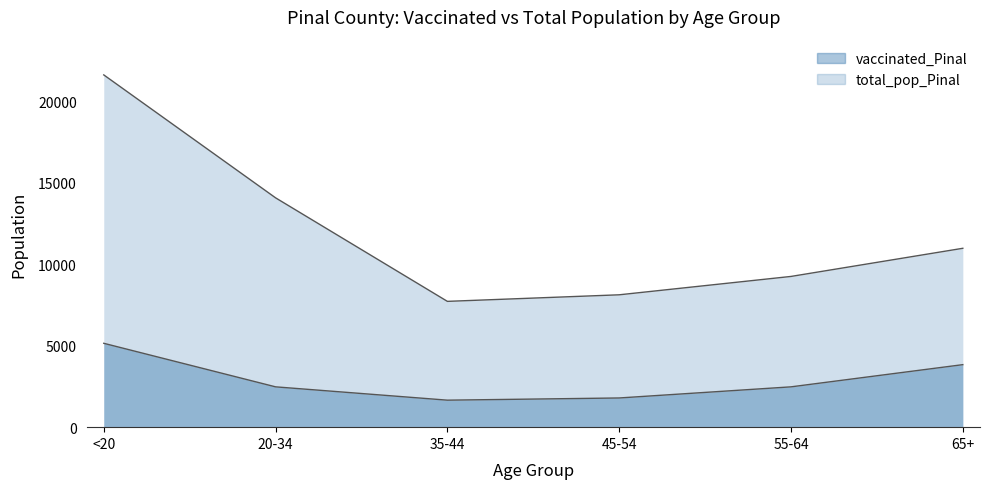

What is the difference between the second highest and minimum values in the vaccinated_Pinal series?

2181